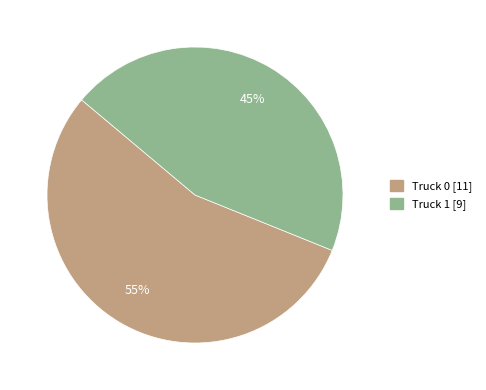

True or false: Truck 1 accounts for 57% of the total.

False